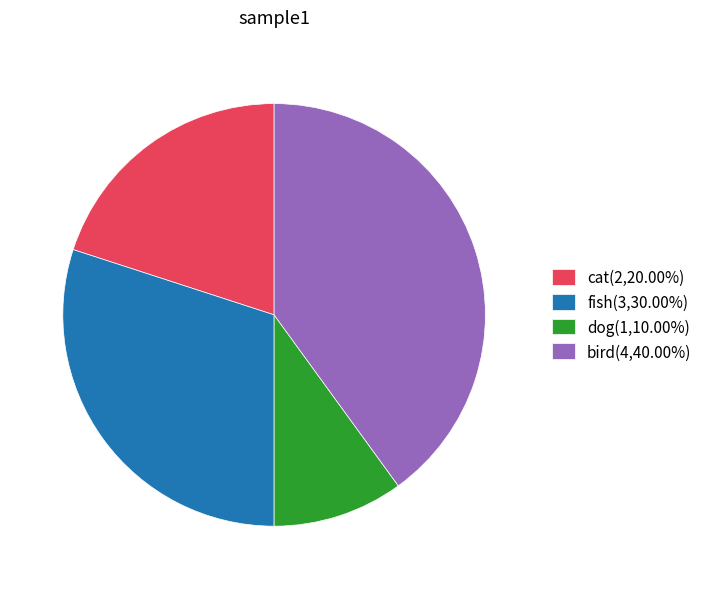

Is the sum of dog(1,10.00%) and cat(2,20.00%) greater than half?

No